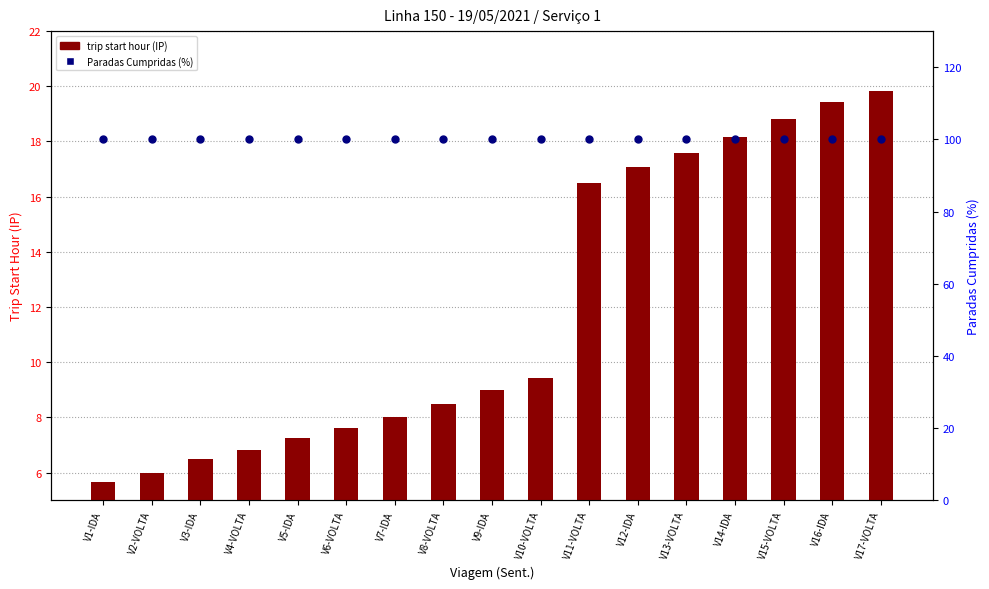

Which series has the largest total across all categories?

Paradas Cumpridas (%)